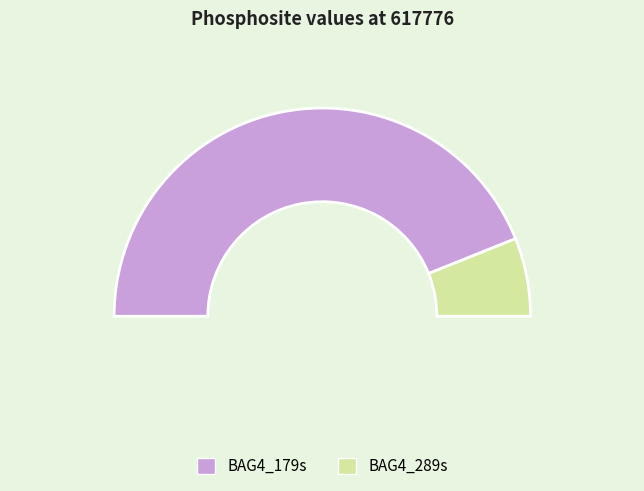

What is the smallest slice in the pie chart?

BAG4_289s